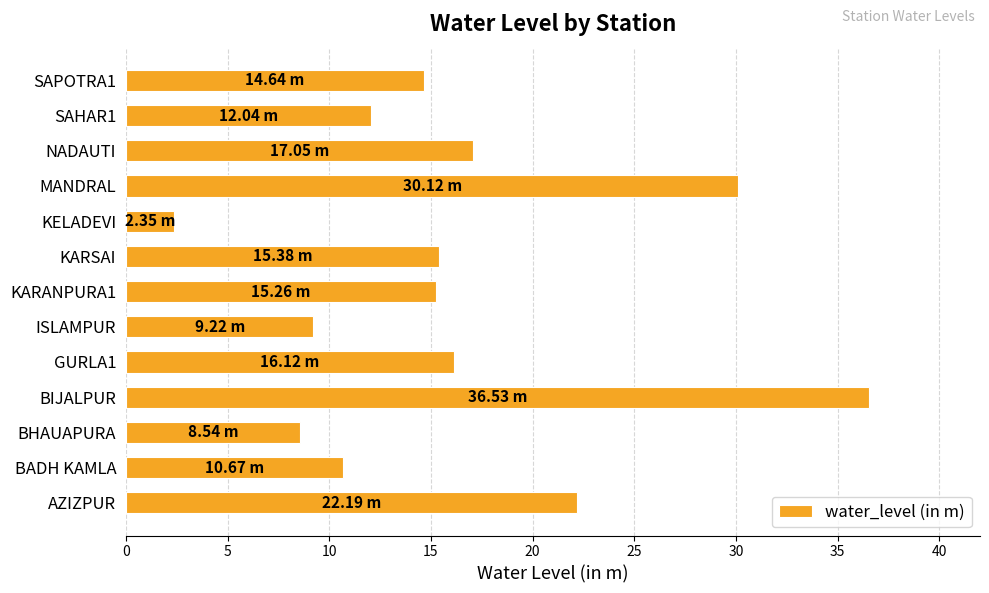

Does the chart contain any negative values?

No